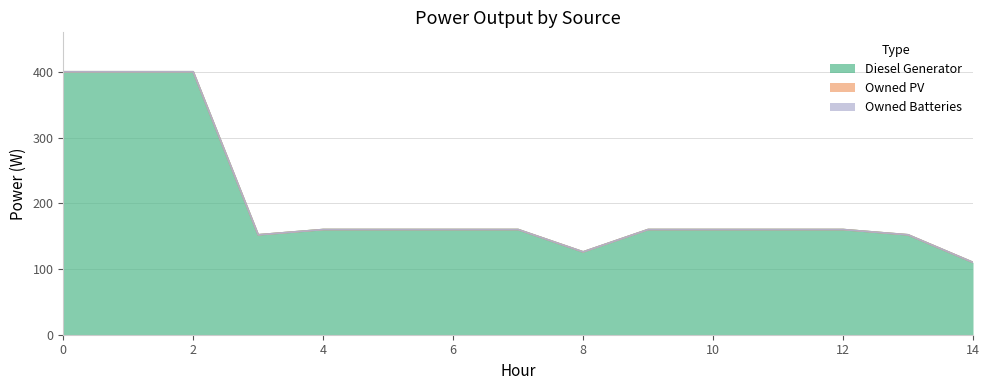

Rank the series at 14 from highest to lowest value.

Diesel Generator, Owned PV, Owned Batteries